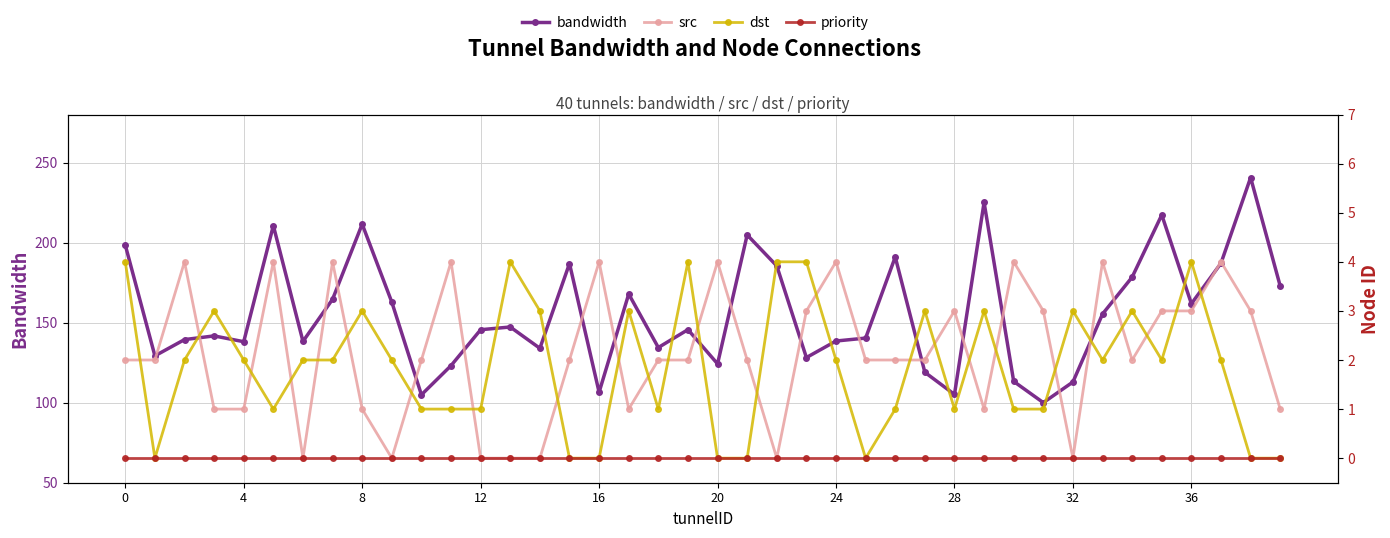

What are all the series names shown in the legend?

bandwidth, src, dst, priority